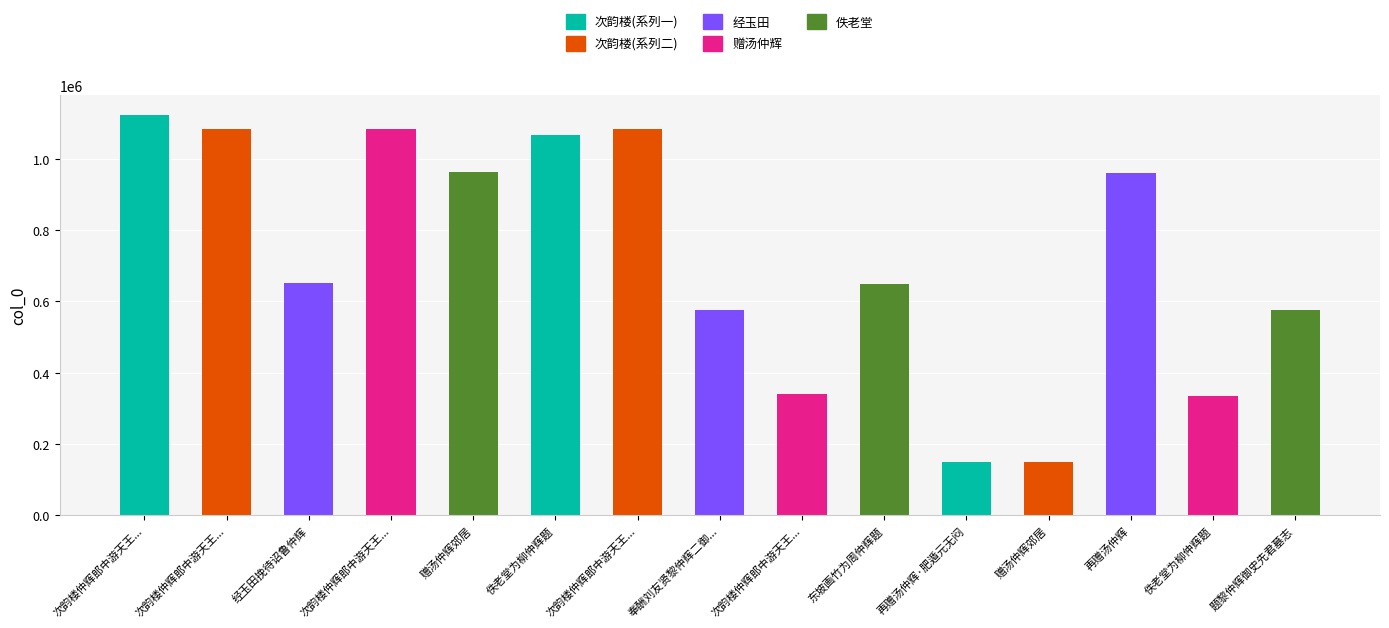

How many values are below 651747?

7